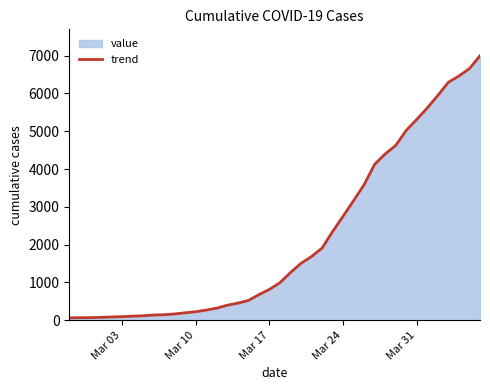

What is the value of the 36th point from the left?

5947